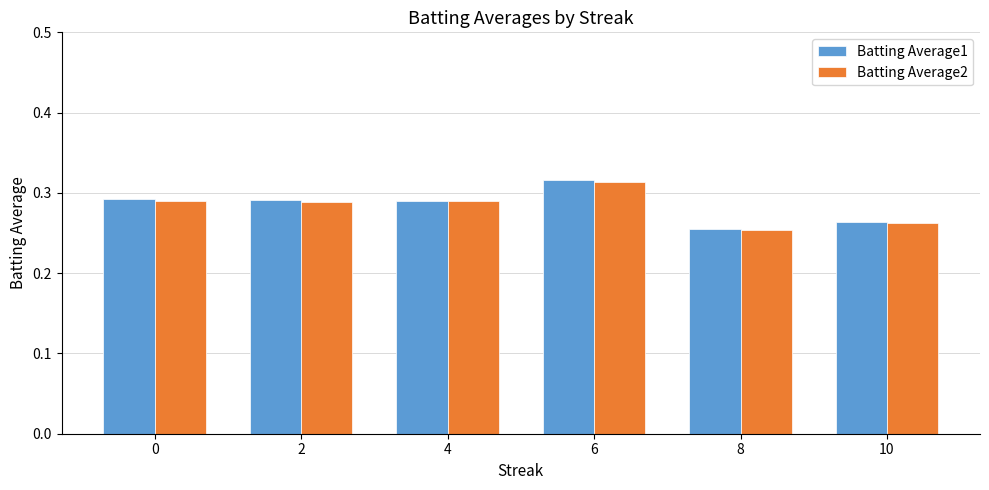

What is the sum of the Batting Average2 values at 10 and 8?

0.5